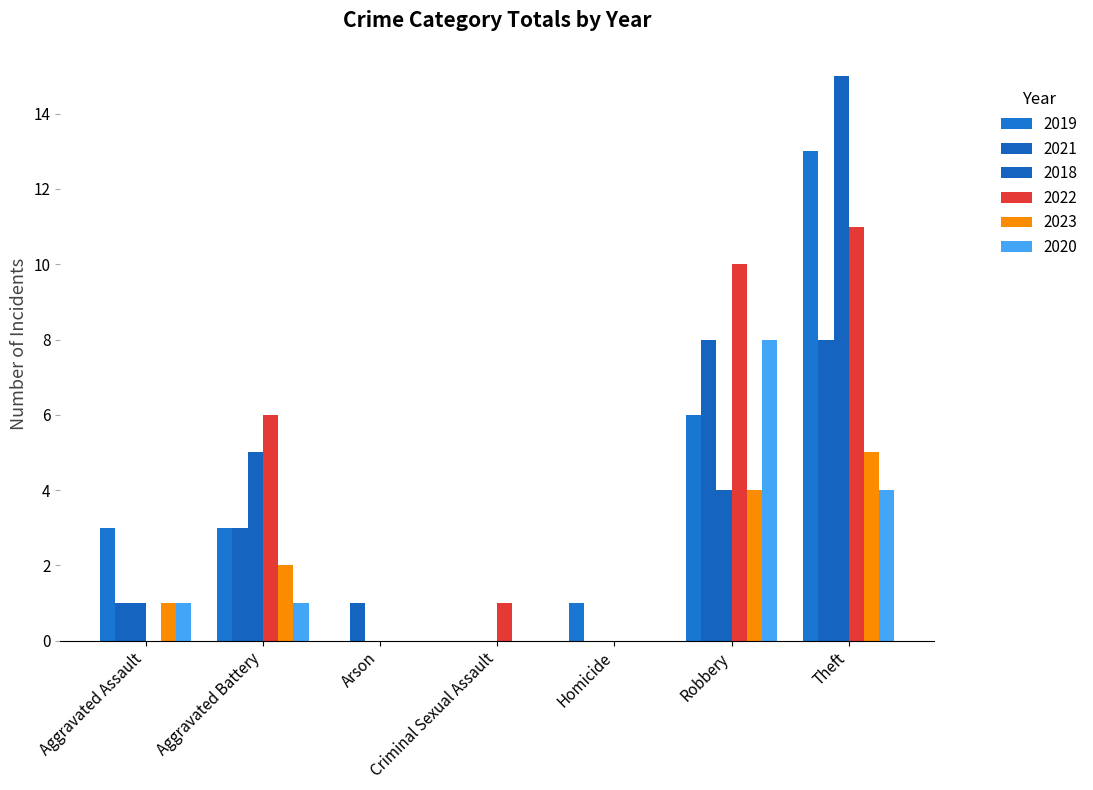

What is the difference between the maximum and minimum values in the 2021 series?

8